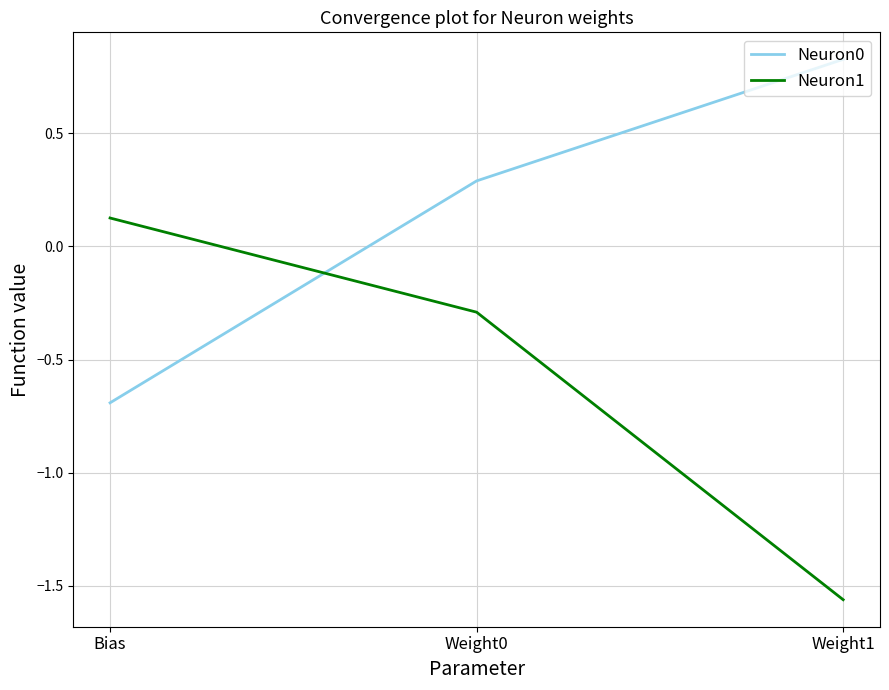

What is the difference between the maximum and minimum values in the Neuron0 series?

1.5